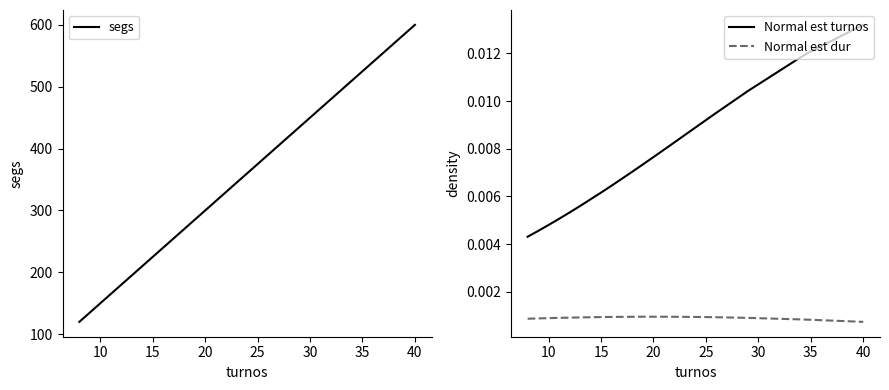

At which label does segs reach its peak?

40